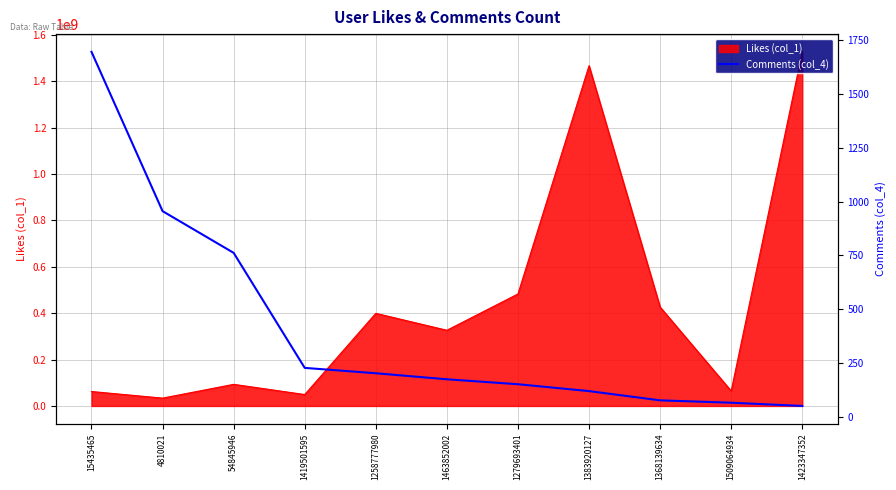

Is it true that the value at 1279693401 is 205?

False